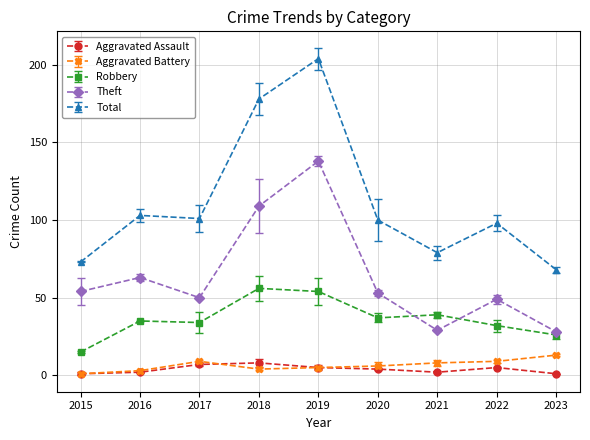

What is the value of the Total point at the 1st from the left?

73